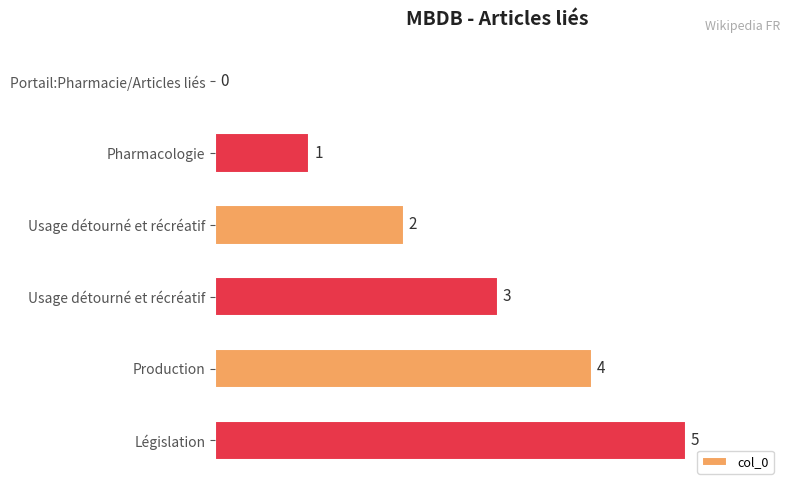

Rank the categories by value from highest to lowest.

5, 4, 3, 2, 1, 0